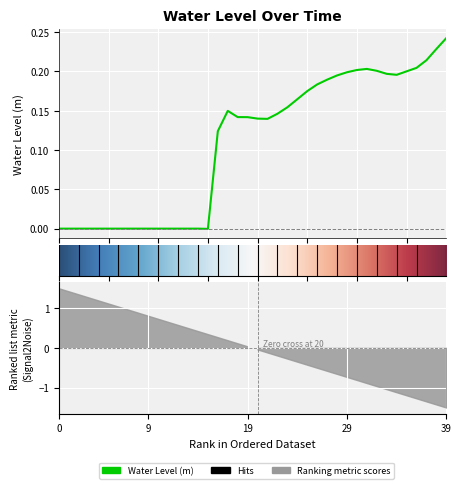

What is the difference between the maximum and second lowest values?

0.2